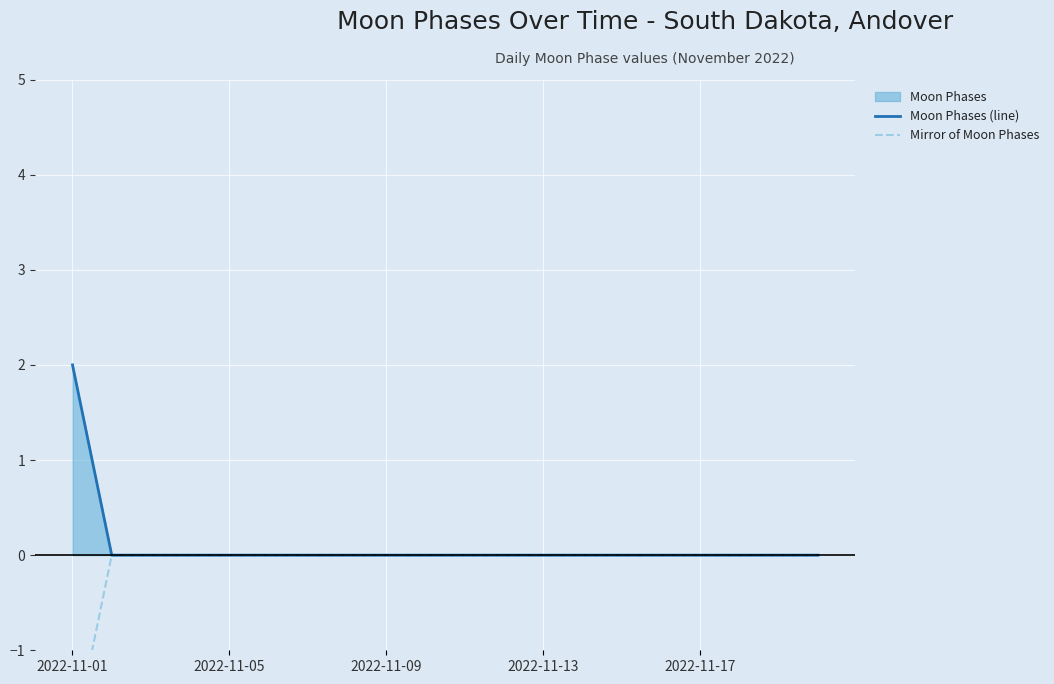

Which series has the widest spread of values?

Moon Phases (line)